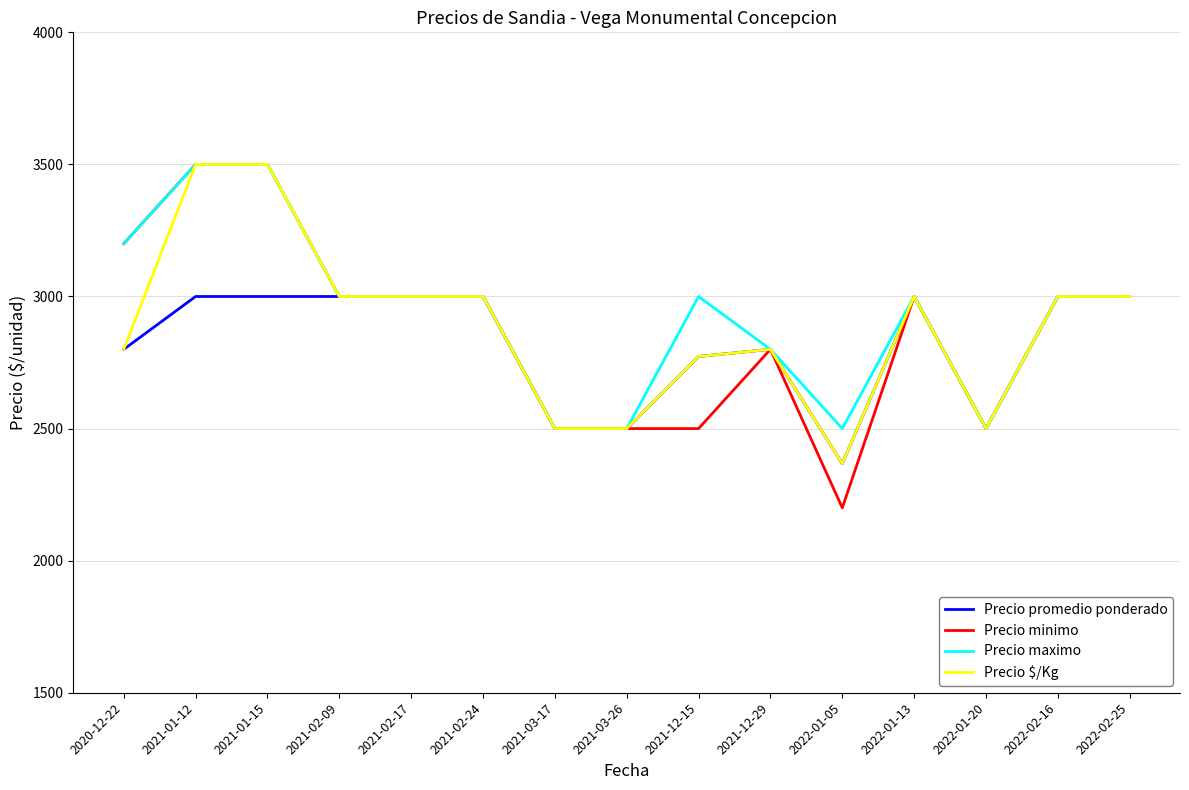

The value of Precio maximo at 2021-02-24 is 1747. True or false?

False